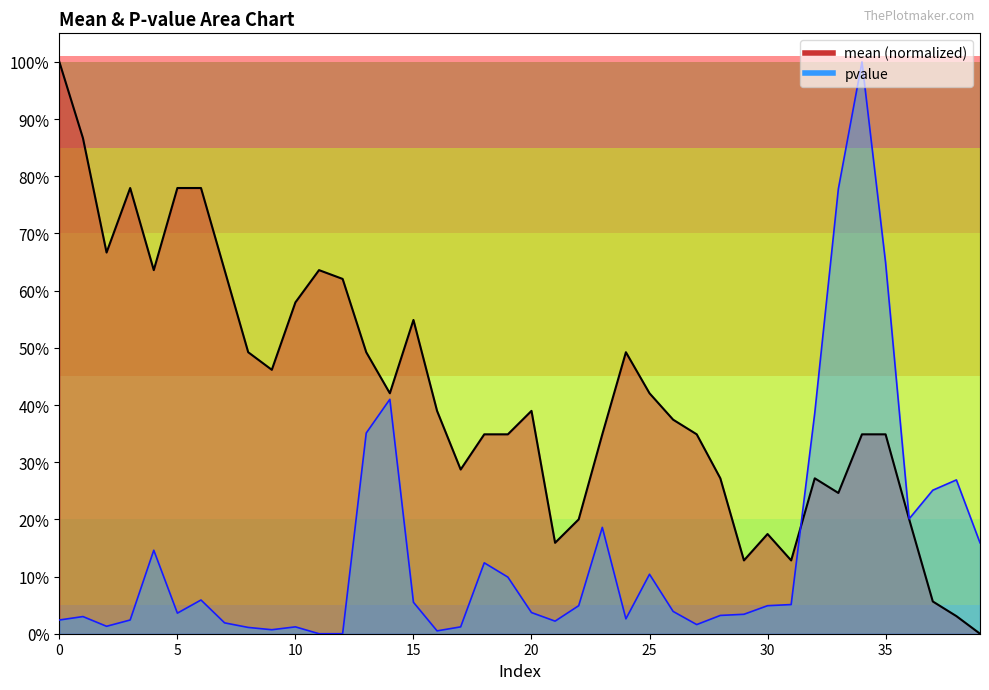

At which category does mean reach its first local valley?

2